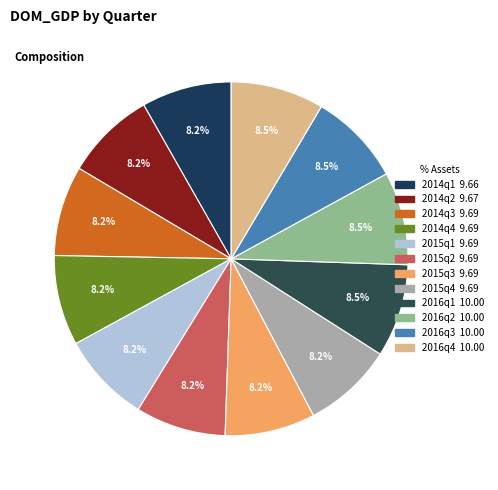

Is it true that 2016q3 is 9% of the pie?

True